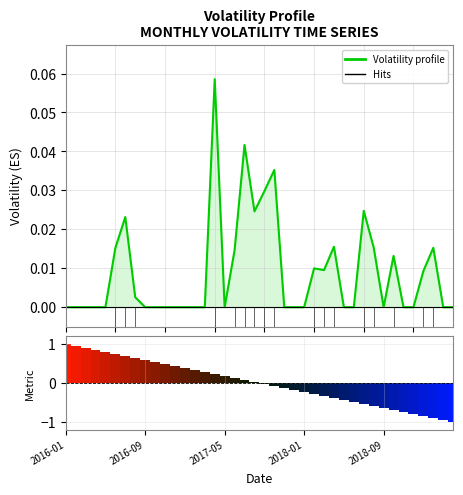

What is the difference between the maximum and minimum values in the Volatility profile series?

0.1